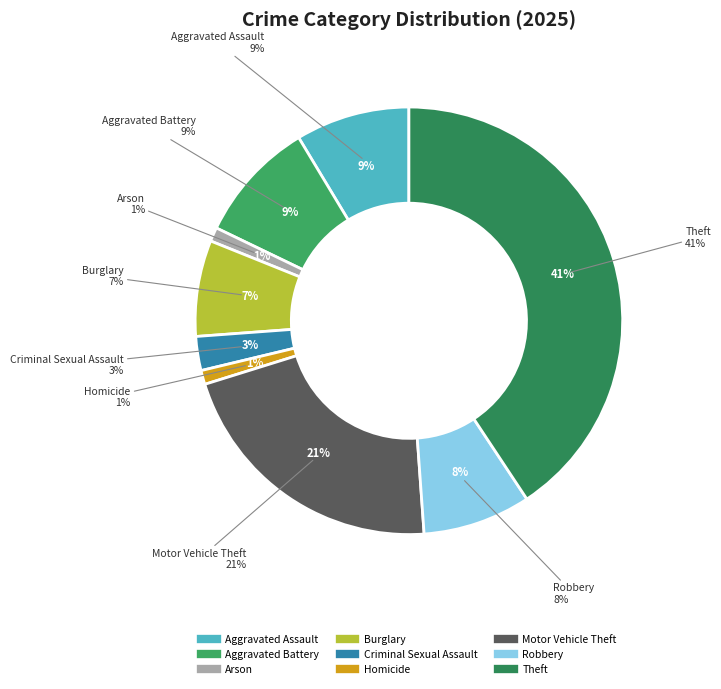

To the nearest percent, what is the difference between the largest and smallest slice percentages?

40%